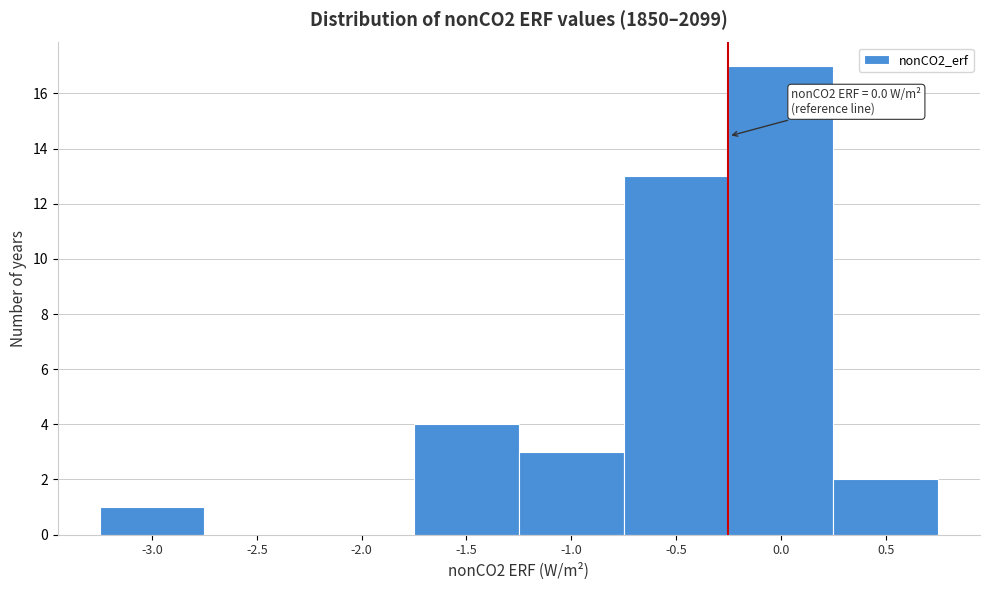

Reading left to right, extract all data points from this chart.

-3.0=1	-2.5=0	-2.0=0	-1.5=4	-1.0=3	-0.5=13	0.0=17	0.5=2